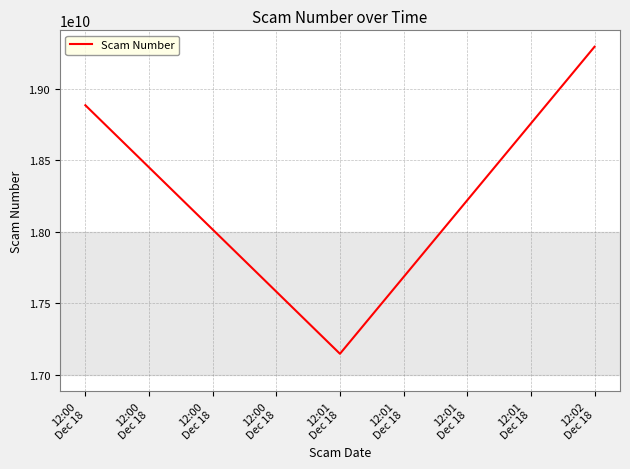

What is the sum of all values?

55328361566